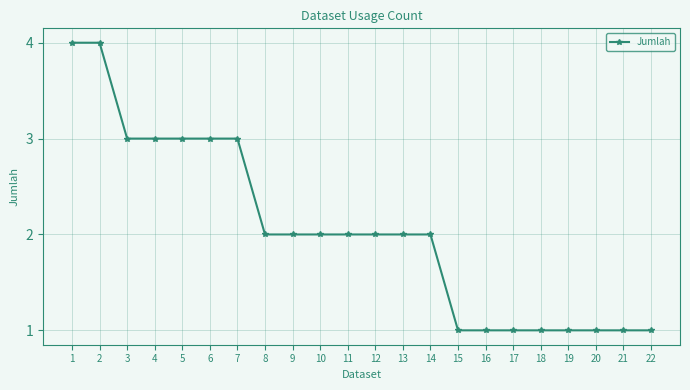

What is the minimum value shown in the chart?

1